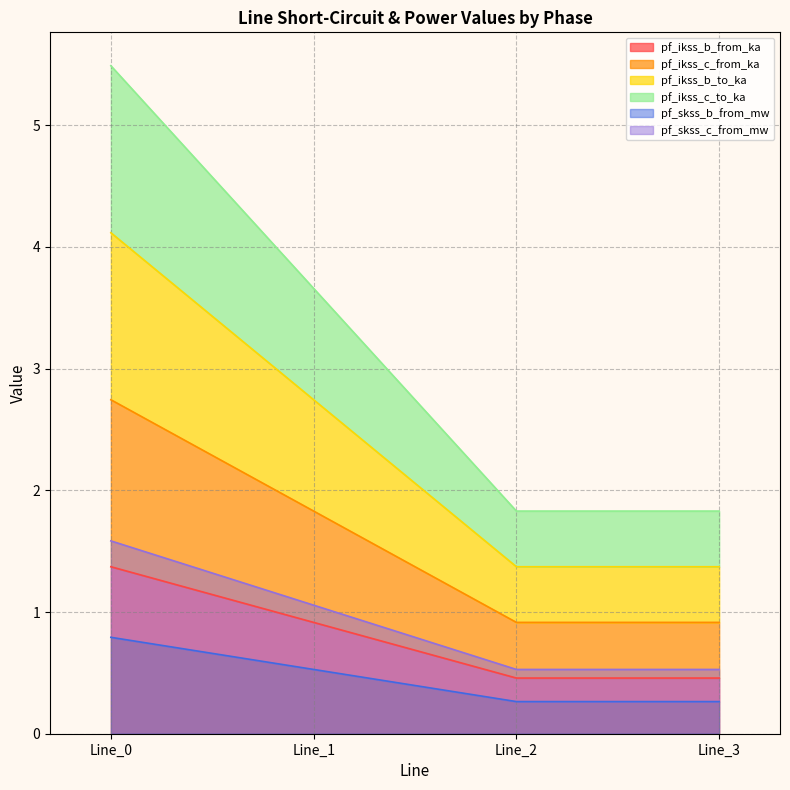

True or false: pf_ikss_c_to_ka has a value of 0.2 at Line_2.

False